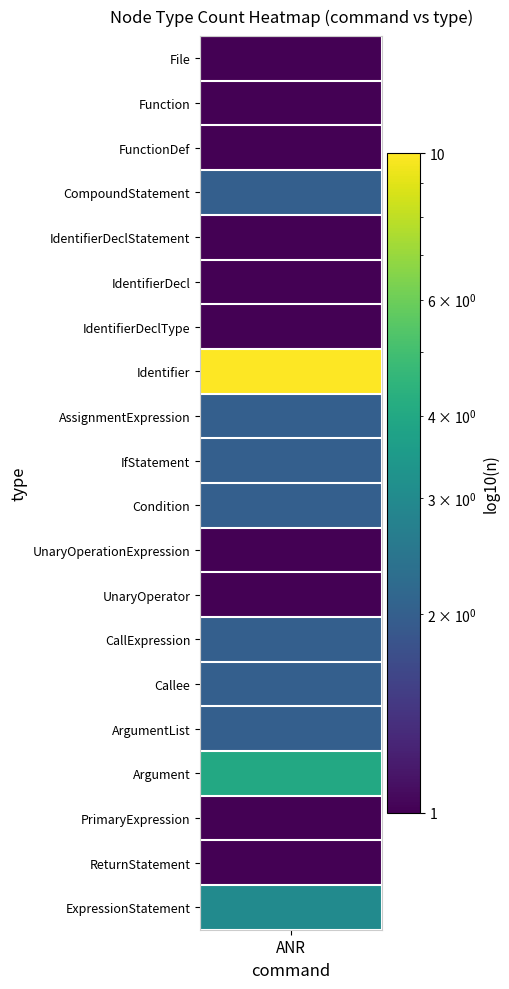

Which series has the widest spread of values?

Identifier